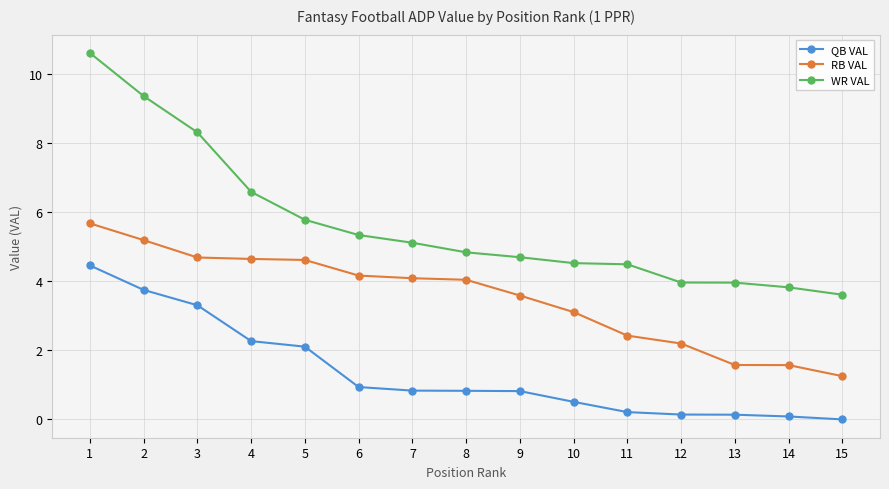

What is the maximum value for RB VAL?

5.7